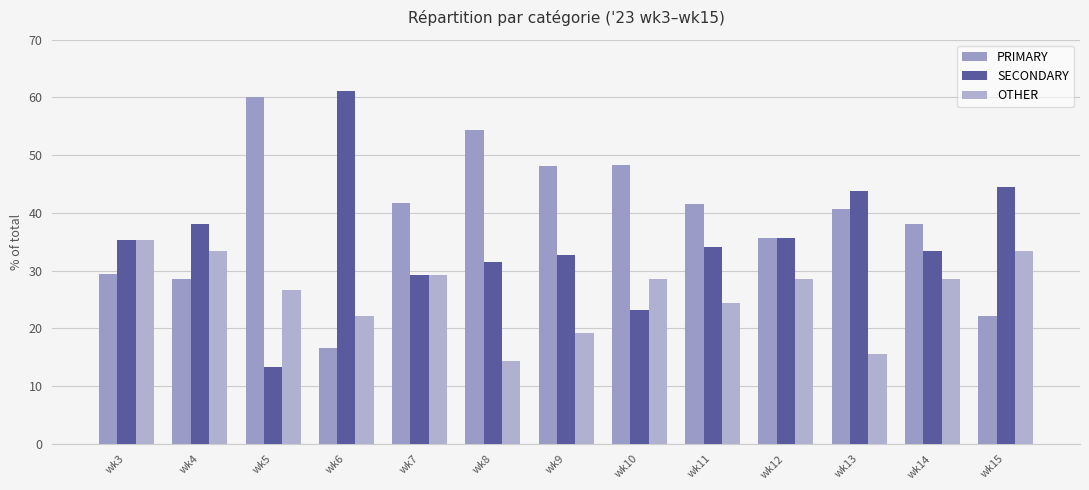

What is the difference between the second highest and minimum values in the PRIMARY series?

37.6